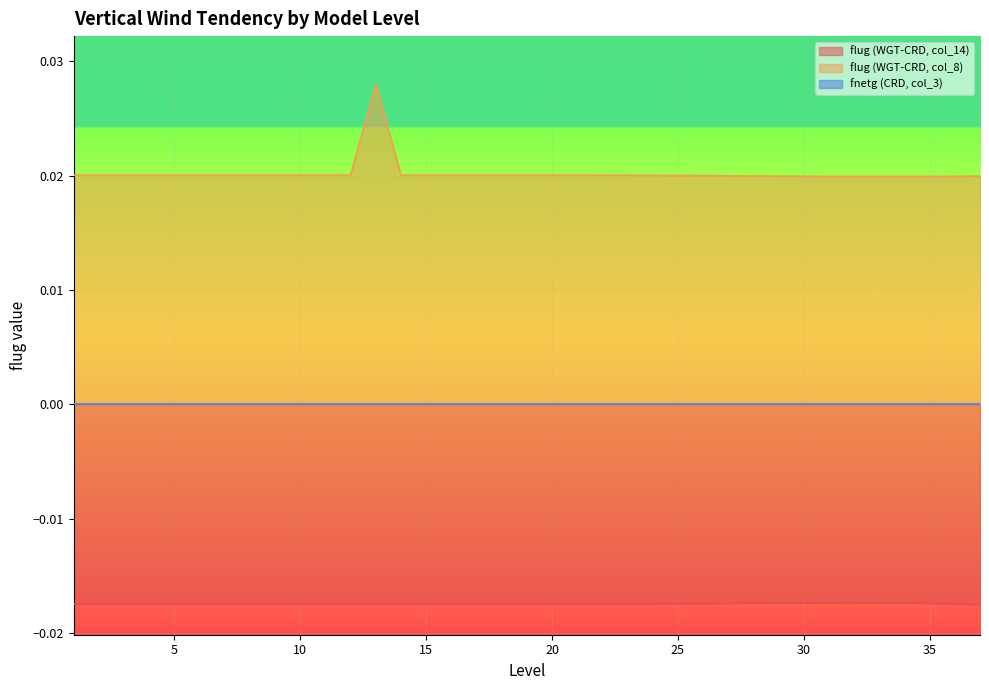

What is the sum of all flug (WGT-CRD, col_8) values?

0.7